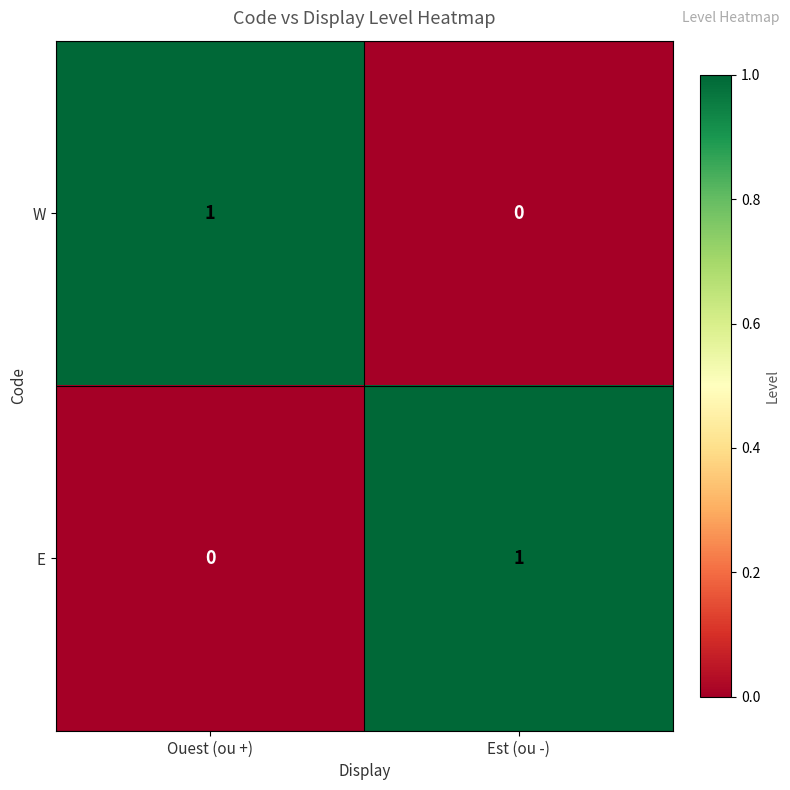

How many categories are shown in the chart?

2